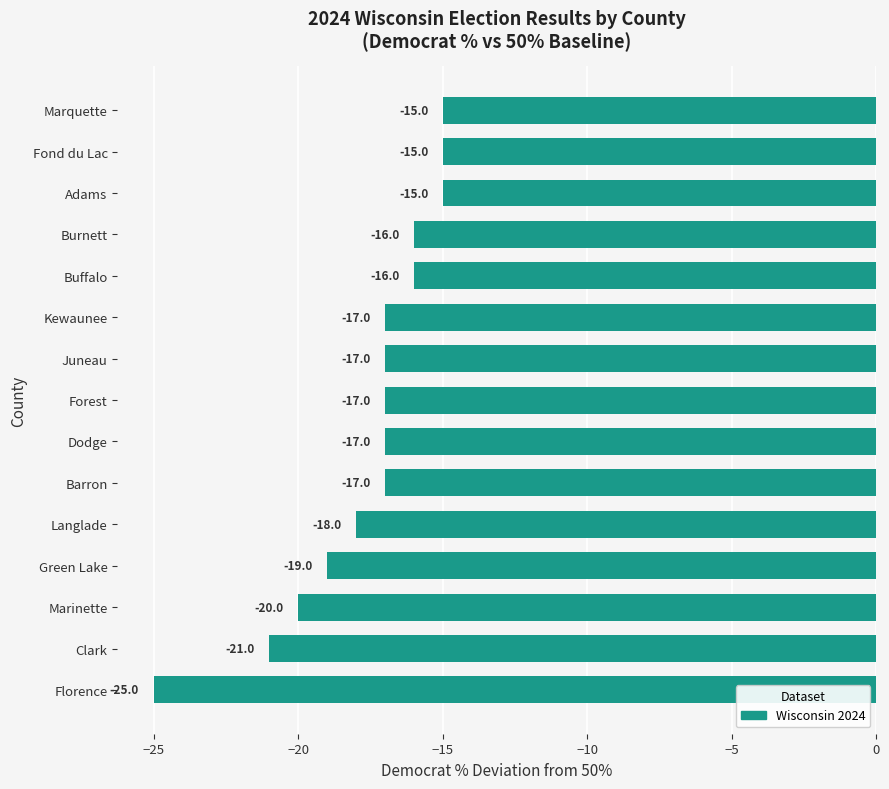

At which label is the value closest to -20?

Marinette